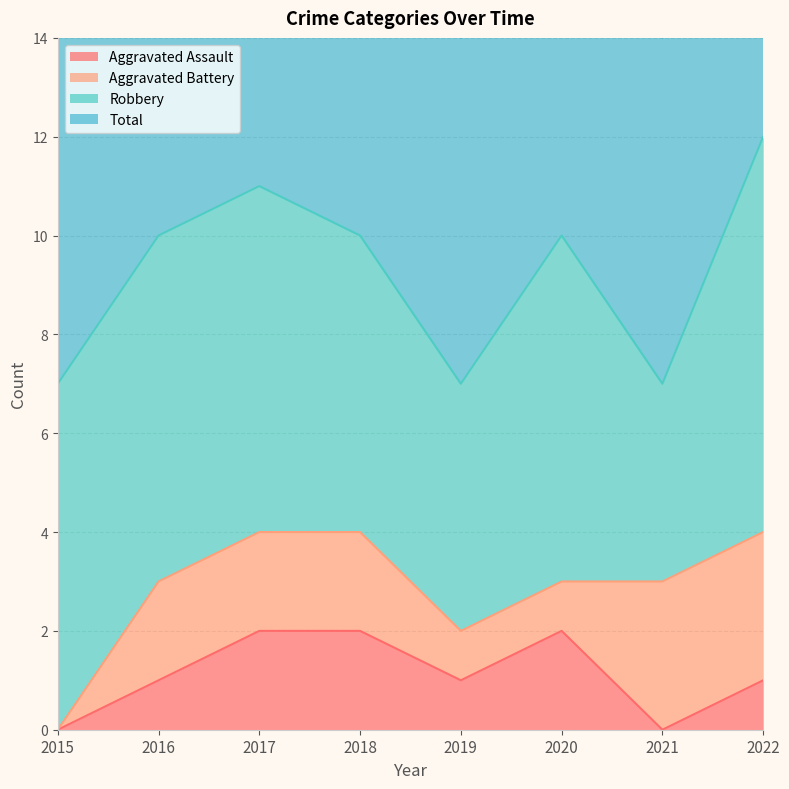

Which series has the largest total across all categories?

Total